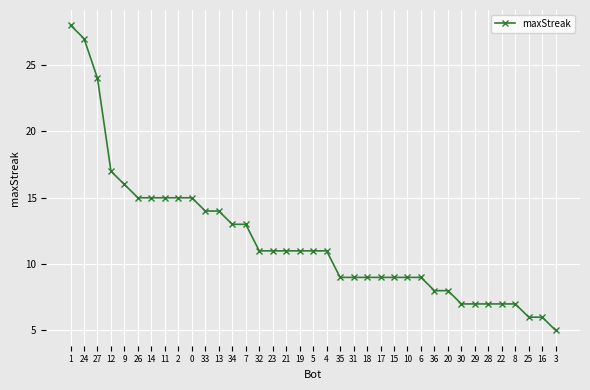

What is the maximum value shown in the chart?

28